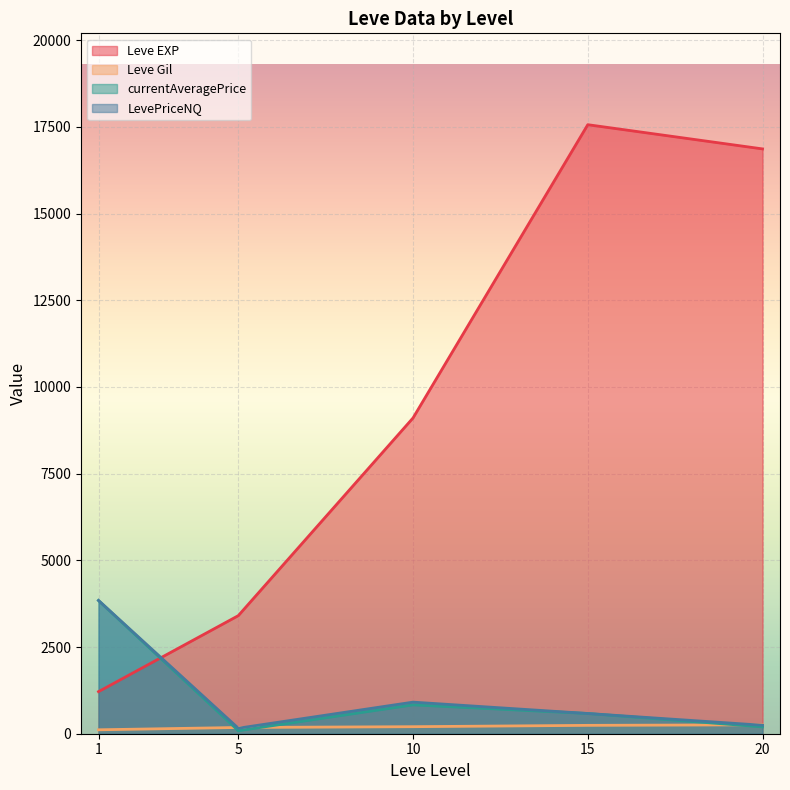

What are all the series names shown in the legend?

Leve EXP, Leve Gil, currentAveragePrice, LevePriceNQ